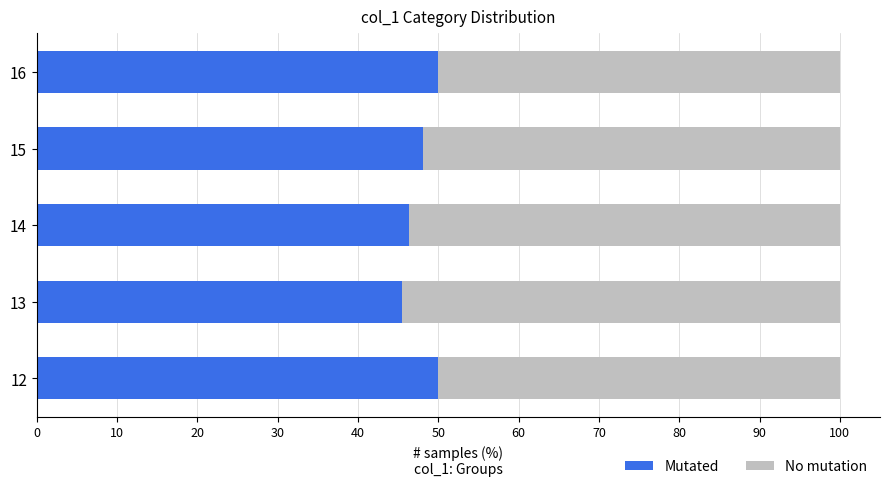

Is it true that Mutated equals 45.5 at 13?

True